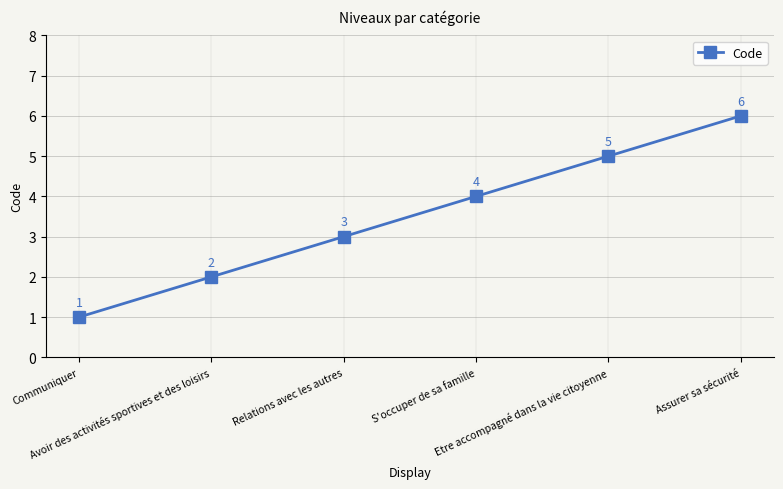

What is the label of the 2nd point from the right?

Etre accompagné dans la vie citoyenne